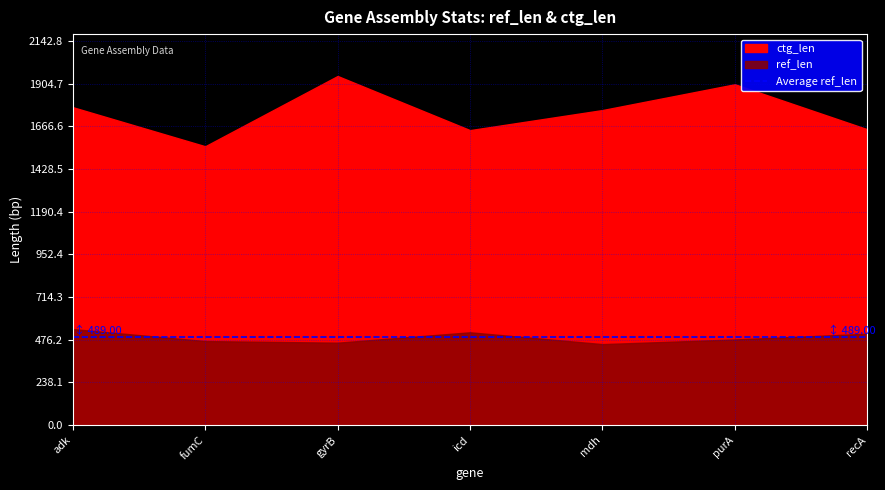

Reading left to right, what are all the values shown in this chart?

ref_len: adk=536	fumC=469	gyrB=460	icd=518	mdh=452	purA=478	recA=510
ctg_len: adk=1774	fumC=1556	gyrB=1948	icd=1646	mdh=1758	purA=1902	recA=1651